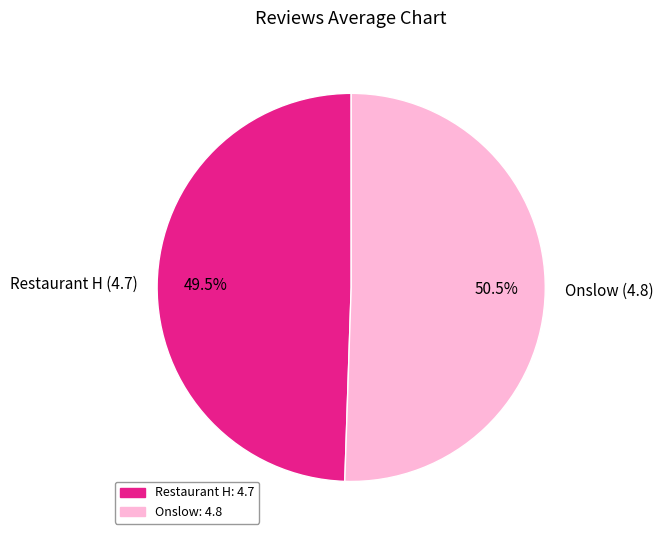

Which has a higher value, Onslow or Restaurant H?

Onslow